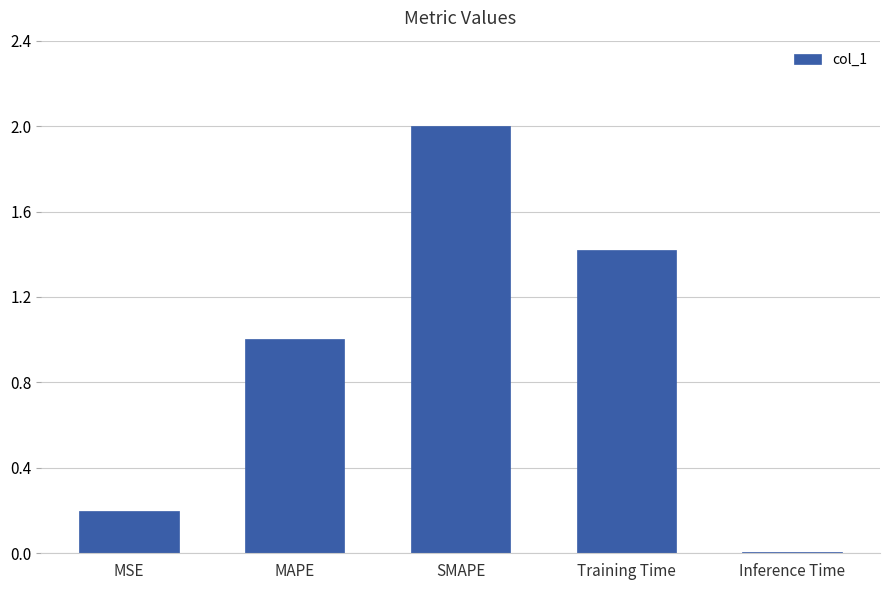

What is the difference between the maximum and minimum values?

2.0